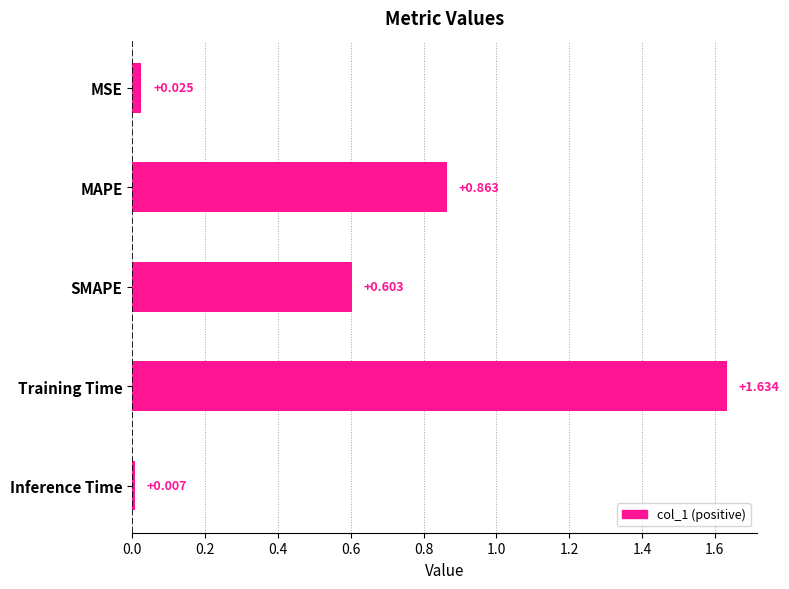

What is the label of the 4th bar from the top?

Training Time